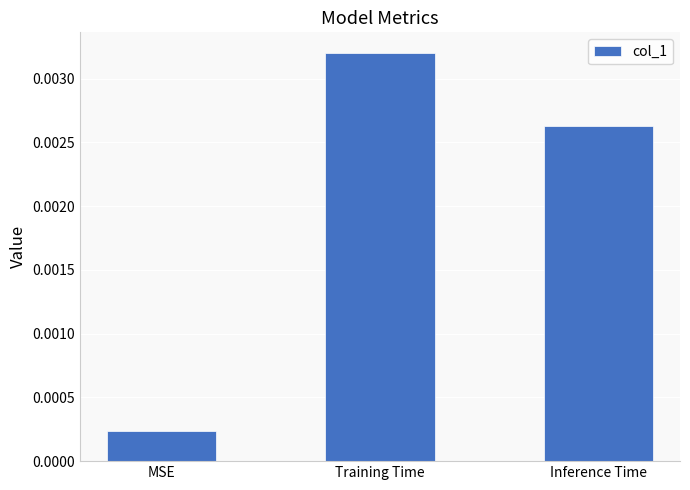

Which has a higher value, MSE or Training Time?

Training Time